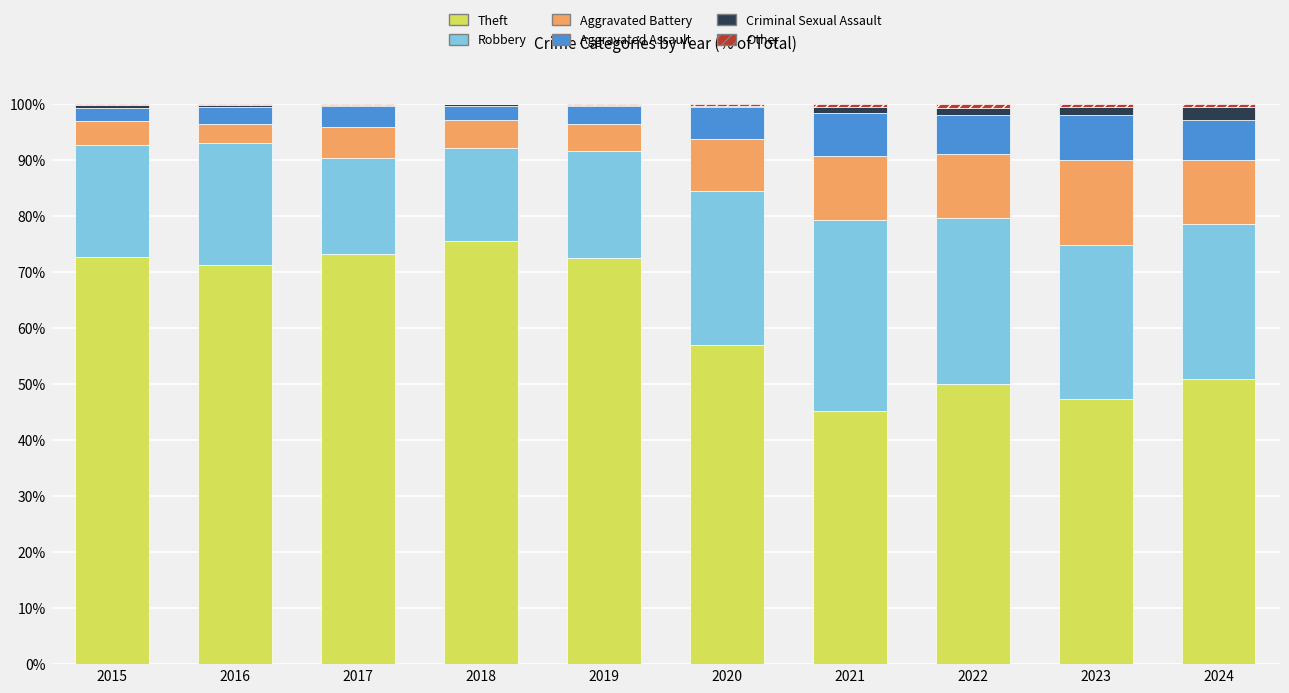

What is the sum of all Theft values?

615.2